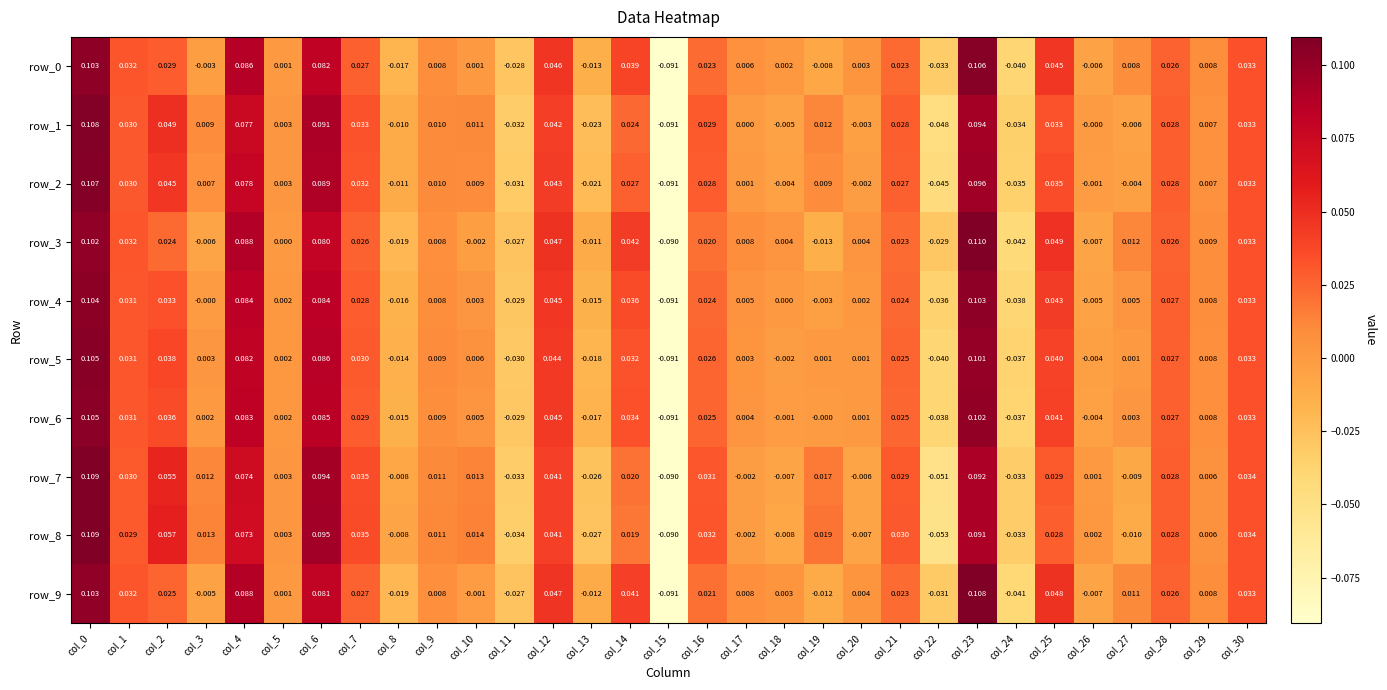

Is the value of row_4 at col_21 greater than the value of row_8 at col_14?

Yes